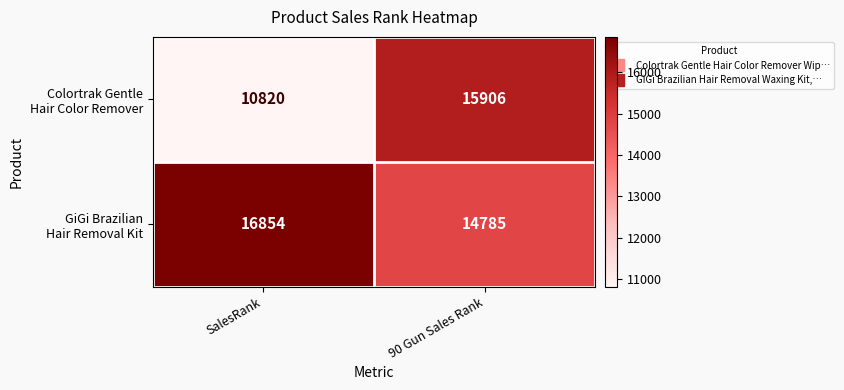

What is the minimum value shown in the chart?

10820